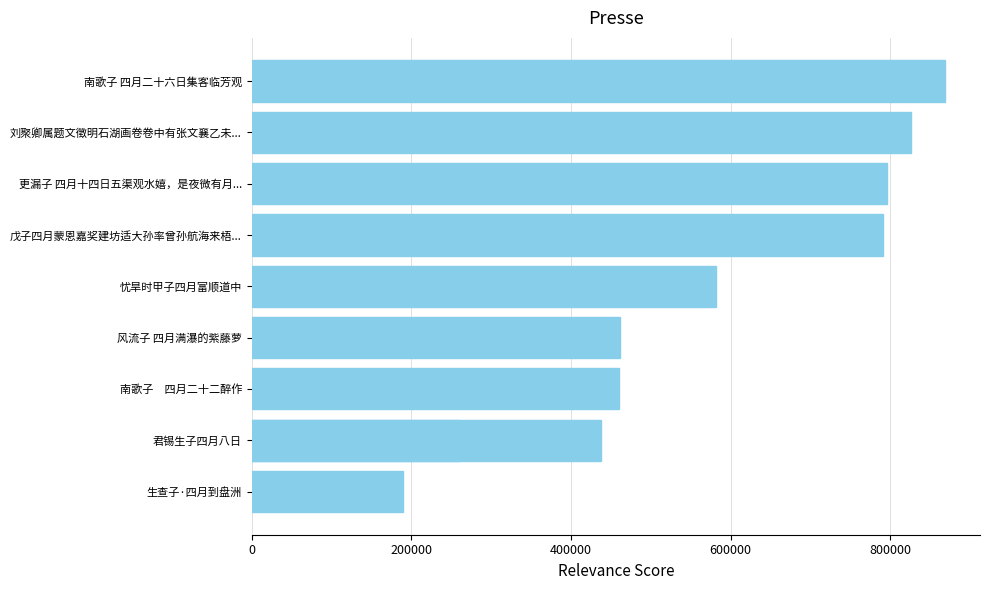

True or false: the data shows 1367009 at 刘聚卿属题文徵明石湖画卷卷中有张文襄乙未....

False